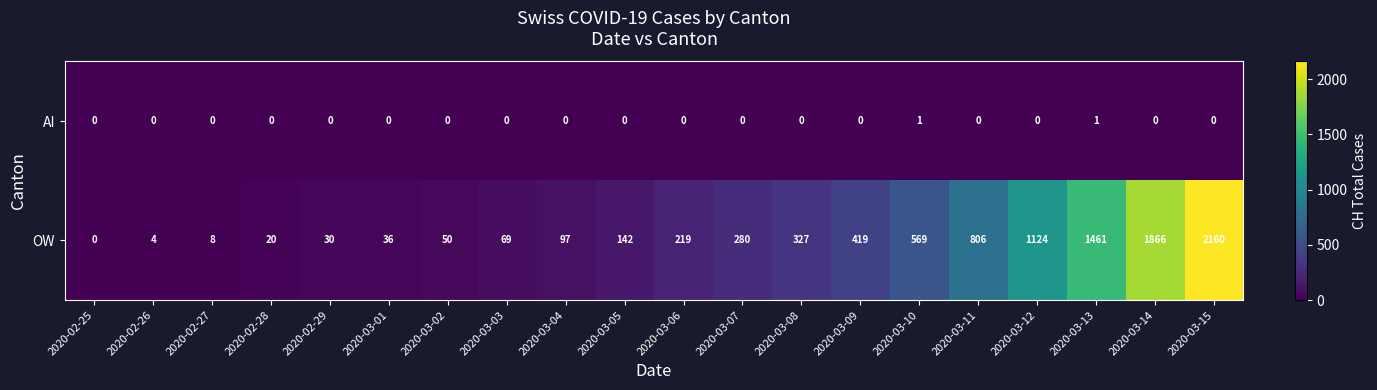

What is the sum of all OW values?

9687